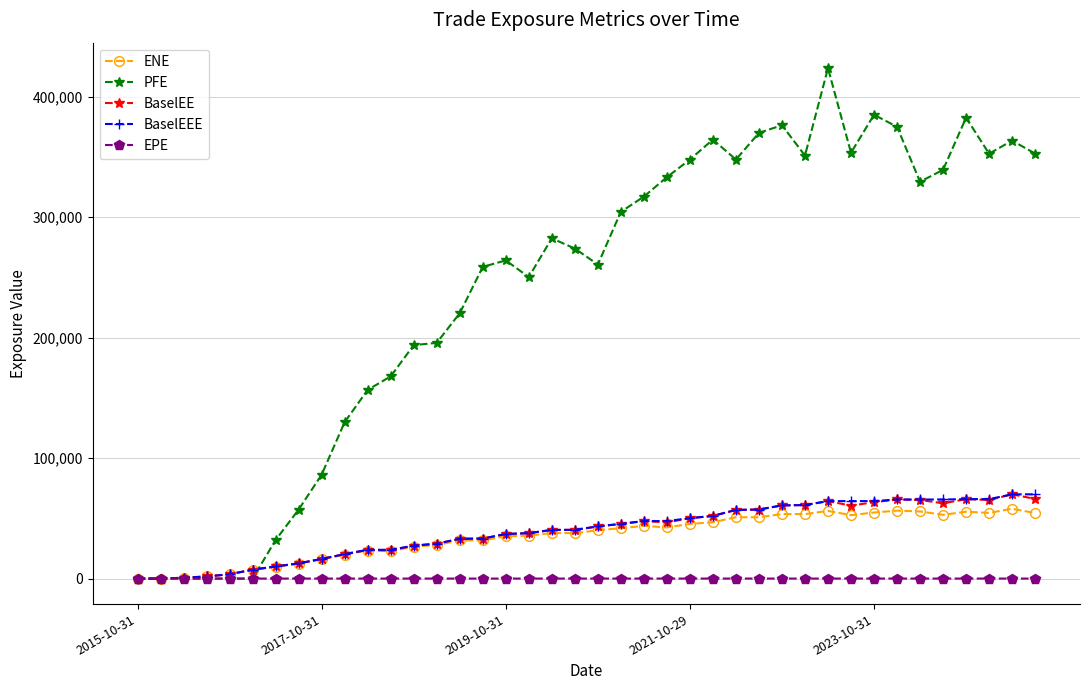

What is the value of the PFE point at the 25th from the left?

347912.0